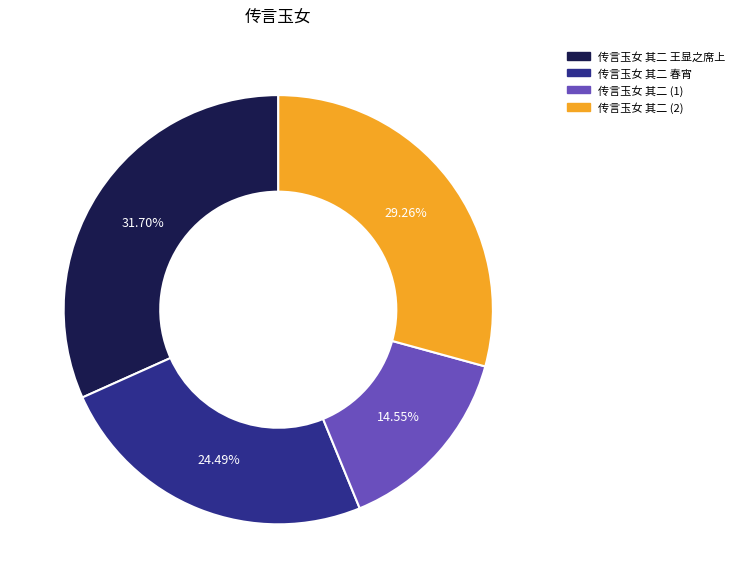

Does any single category account for the majority?

No